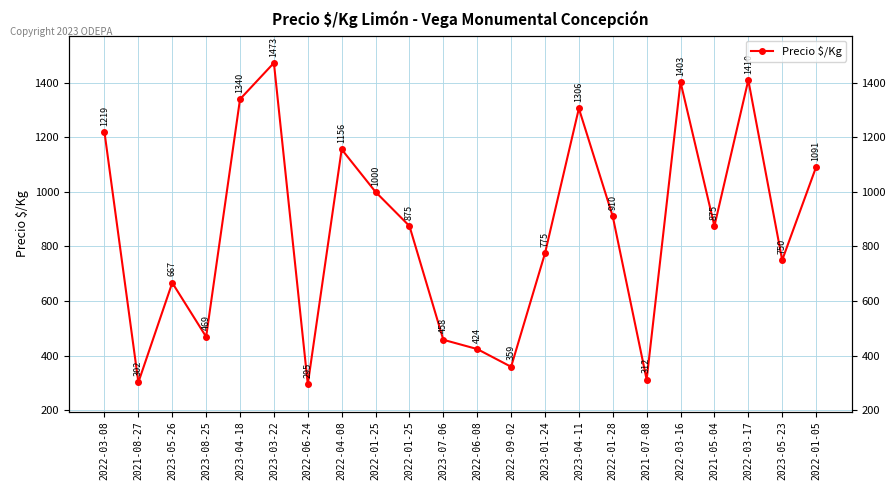

Reading left to right, transcribe all the data shown in this chart.

1219	302	667	469	1340	1473	295	1156	1000	875	458	424	359	775	1306	910	312	1403	875	1410	750	1091